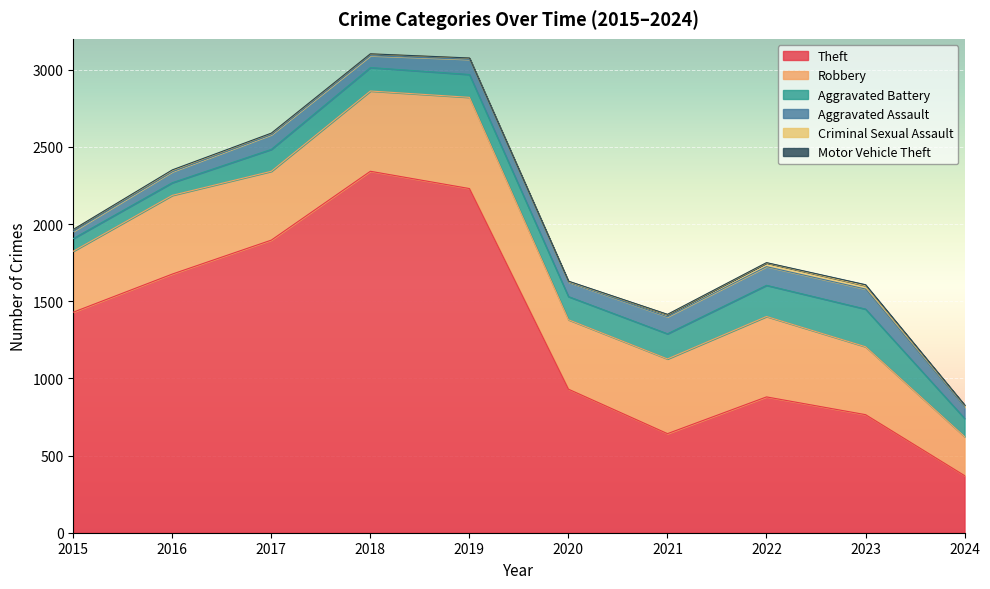

Reading left to right, list all the values displayed in this chart.

Theft: 1429	1676	1896	2342	2230	930	642	880	765	370
Robbery: 395	510	446	520	591	450	484	521	440	253
Aggravated Battery: 82	82	142	152	148	150	163	202	244	118
Aggravated Assault: 46	71	95	77	98	94	110	121	130	72
Criminal Sexual Assault: 12	8	8	11	8	3	14	24	22	13
Motor Vehicle Theft: 1	4	2	1	1	3	2	2	6	2